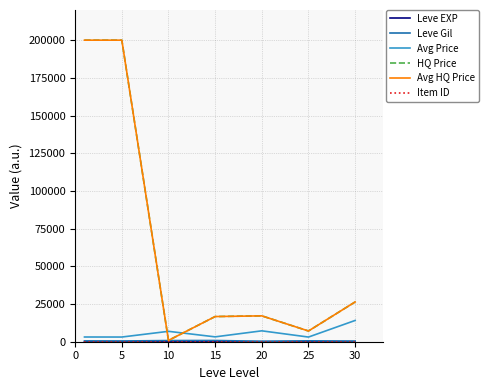

At how many categories does at least one series exceed 38077?

2